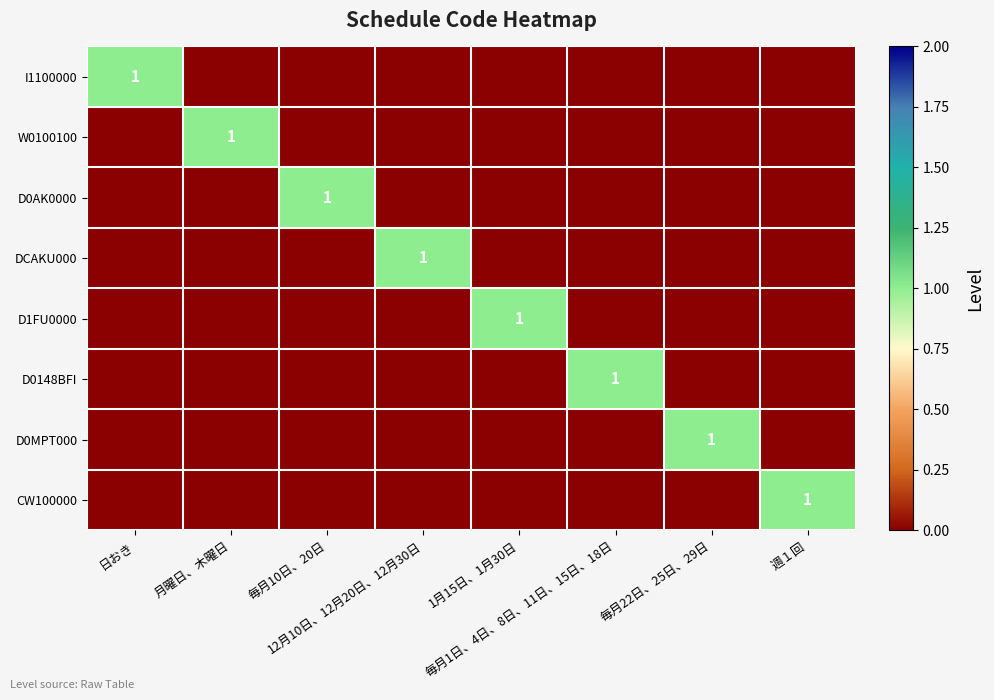

Which series has the widest spread of values?

I1100000